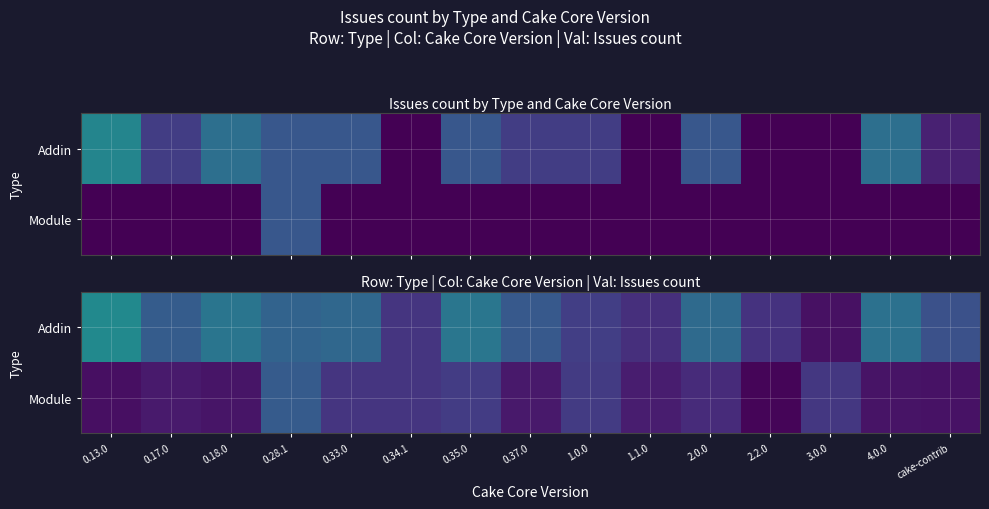

The Addin series shows 5.9 at 0.35.0. True or false?

False